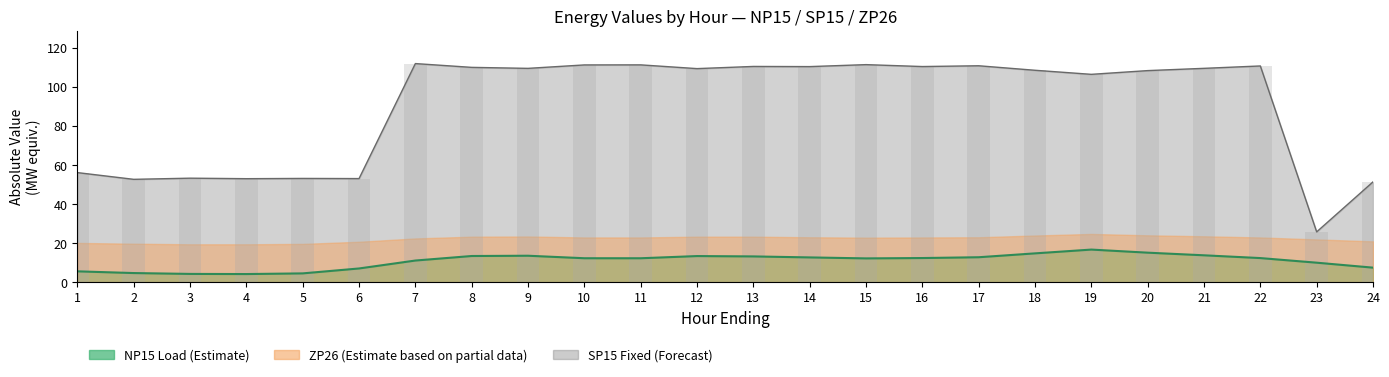

True or false: NP15 Load has a value of 10.0 at 23.

True